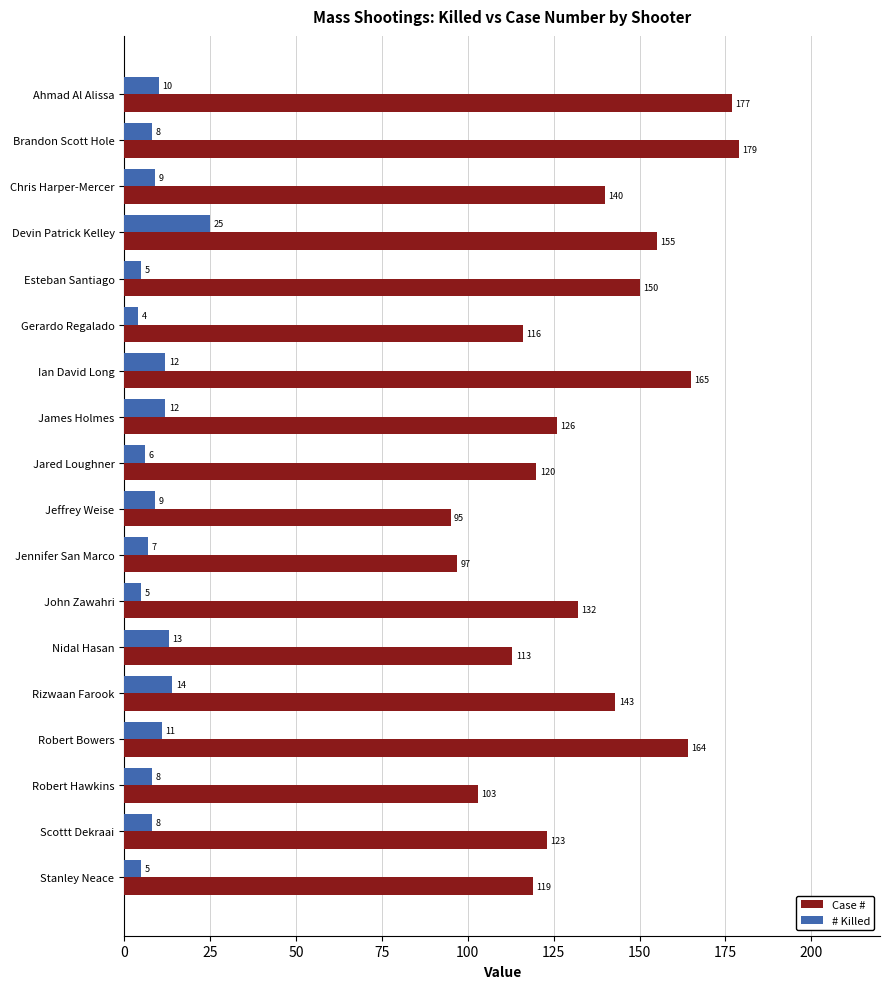

Is the value of Case # at Chris Harper-Mercer greater than the value of # Killed at Jared Loughner?

Yes